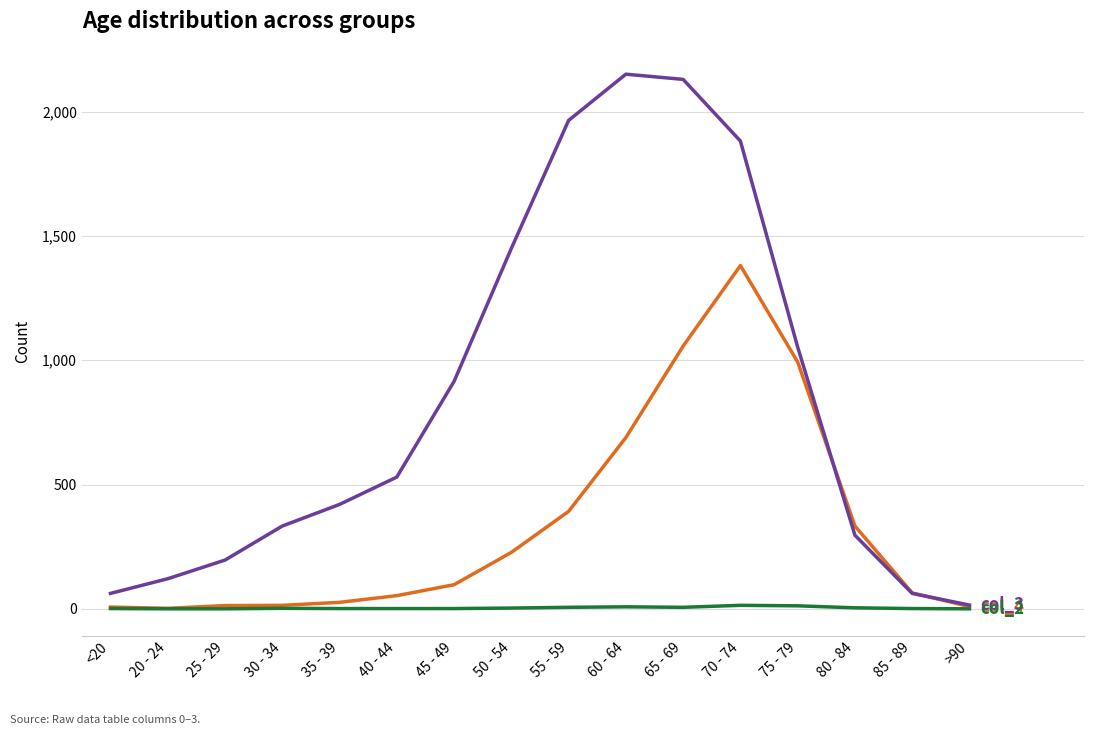

What is the maximum value shown in the chart?

2151